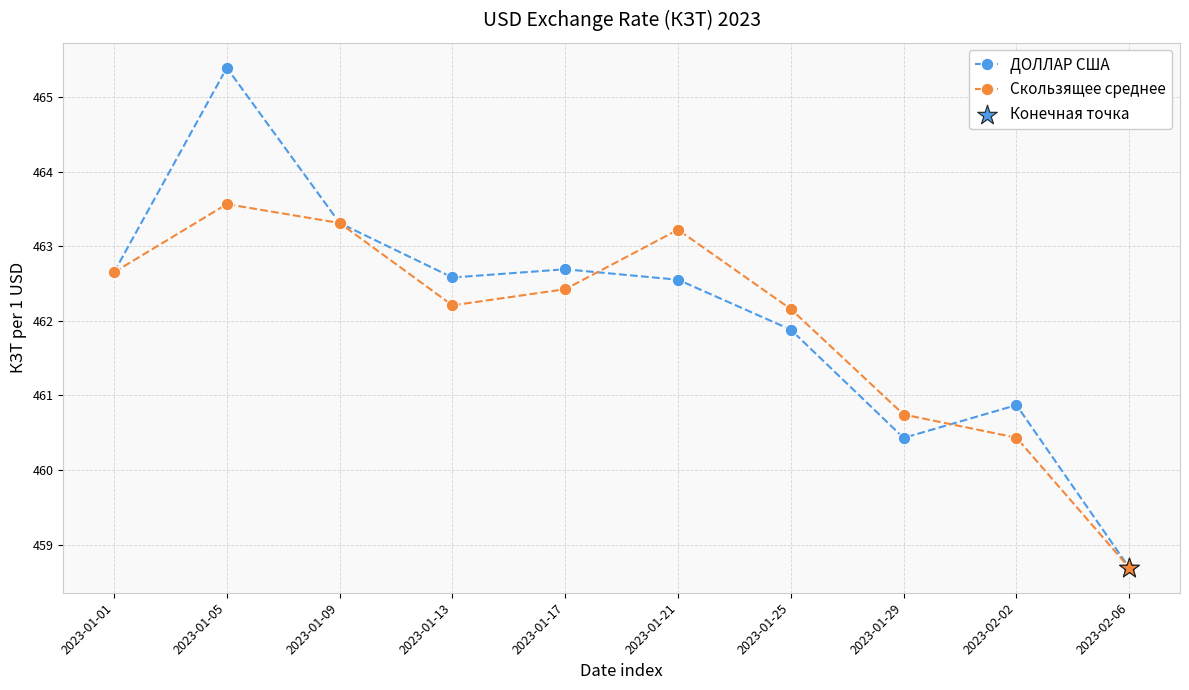

Which series changed the most between 2023-01-01 and 2023-01-25?

ДОЛЛАР США